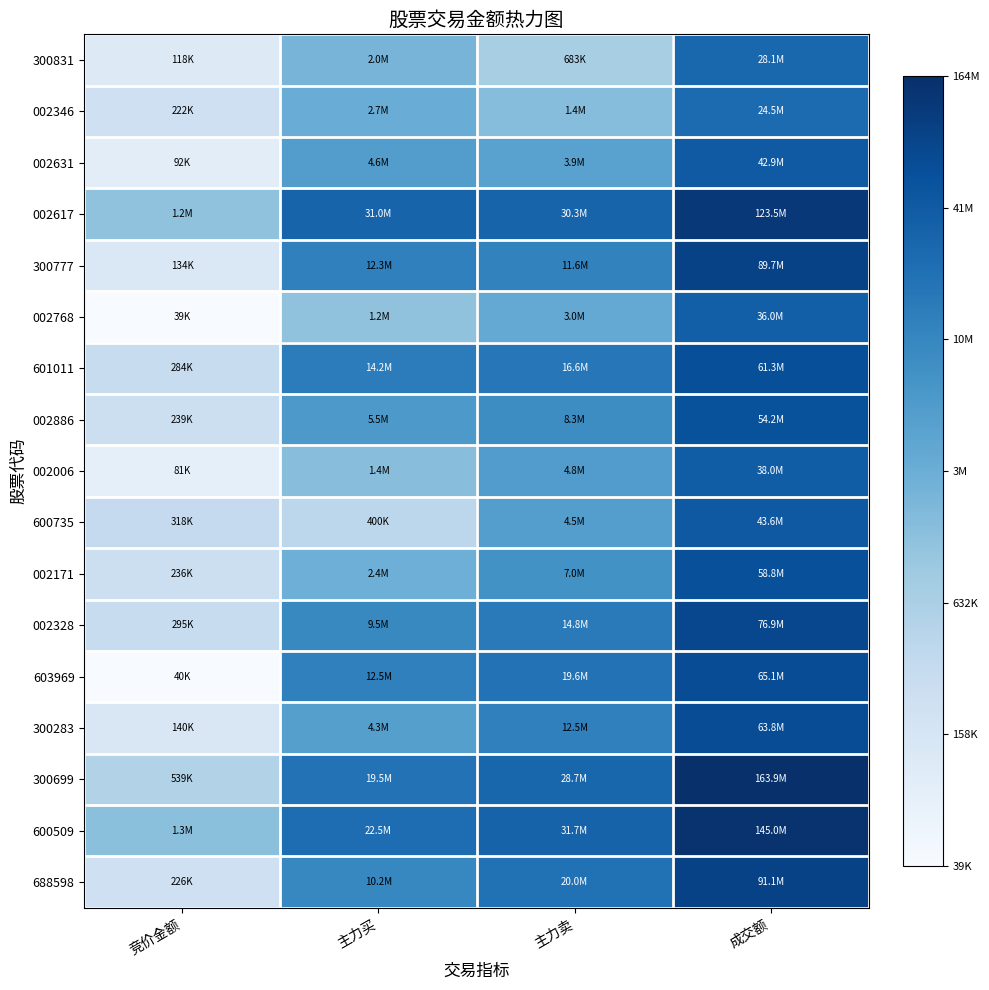

At which category does the chart reach its minimum across all series?

竞价金额